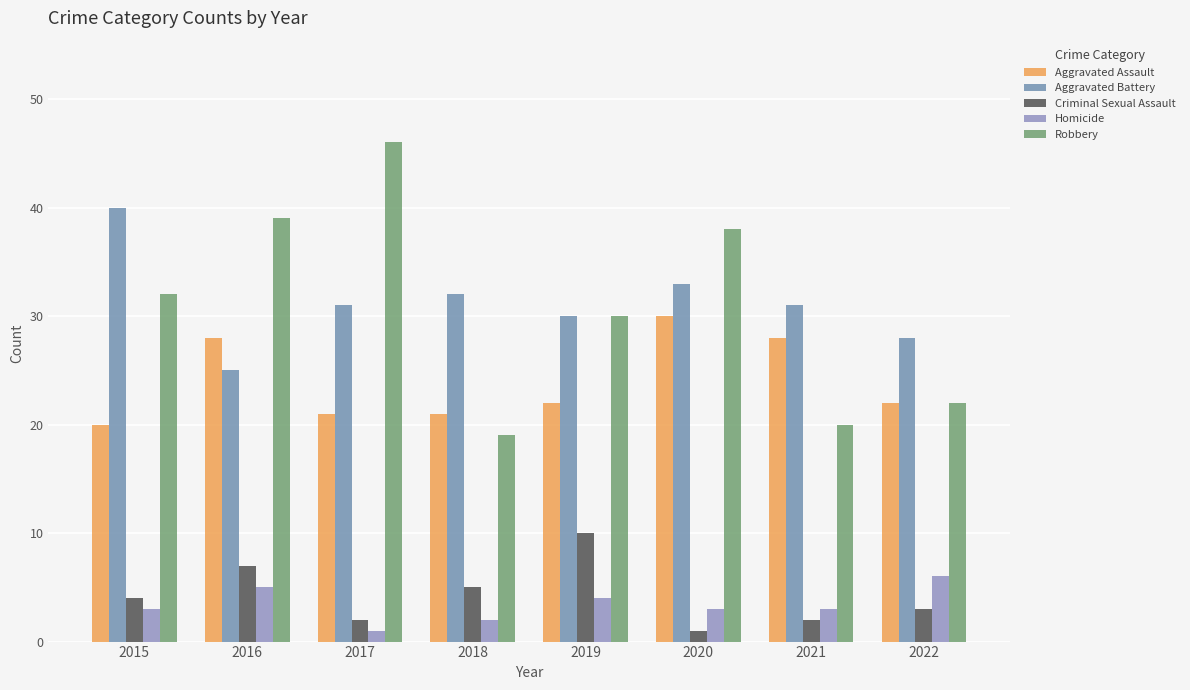

What is the value of the Aggravated Assault bar at the 6th from the left?

30